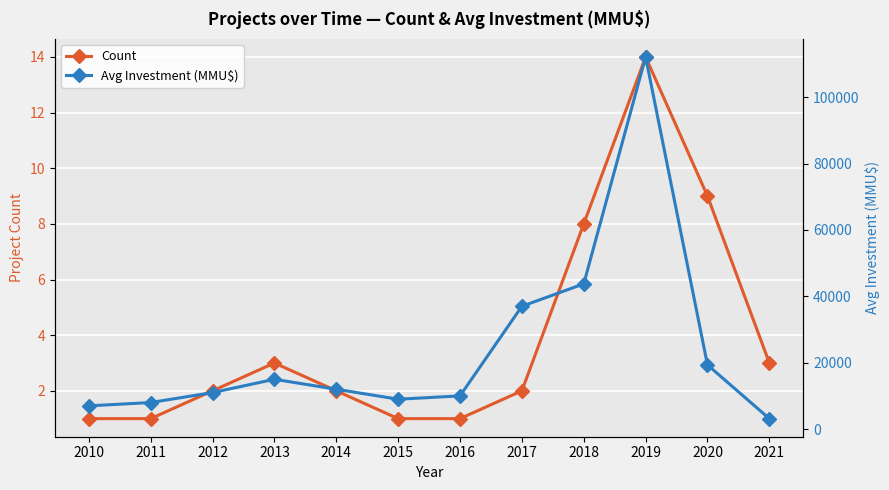

At how many categories does at least one series exceed 96575?

1